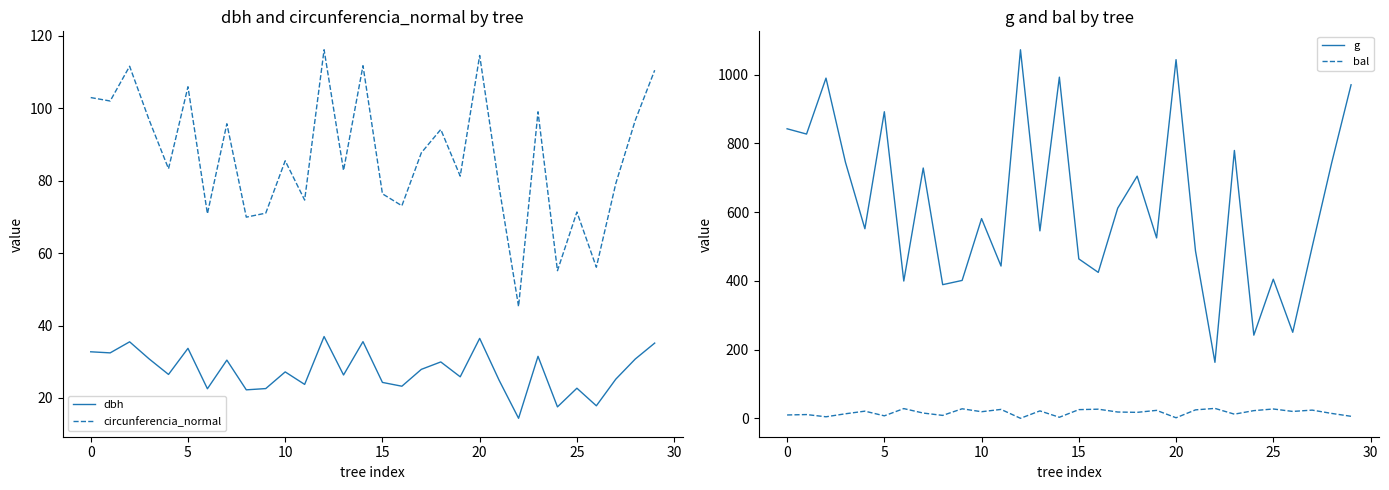

Is it true that circunferencia_normal equals 114.5 at 20?

True